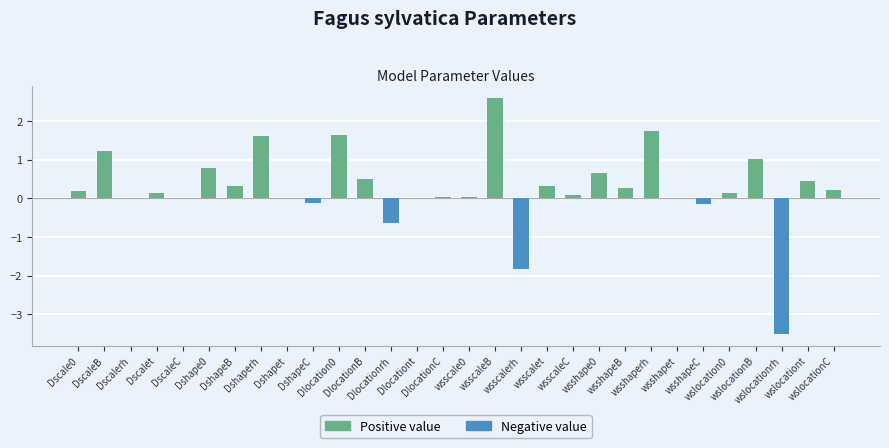

List the labels in order of value, smallest first.

wslocationrh, wsscalerh, Dlocationrh, wsshapeC, DshapeC, Dscalerh, DscaleC, Dshapet, Dlocationt, wsshapet, wsscale0, DlocationC, wsscaleC, Dscalet, wslocation0, Dscale0, wslocationC, wsshapeB, DshapeB, wsscalet, wslocationt, DlocationB, wsshape0, Dshape0, wslocationB, DscaleB, Dshaperh, Dlocation0, wsshaperh, wsscaleB